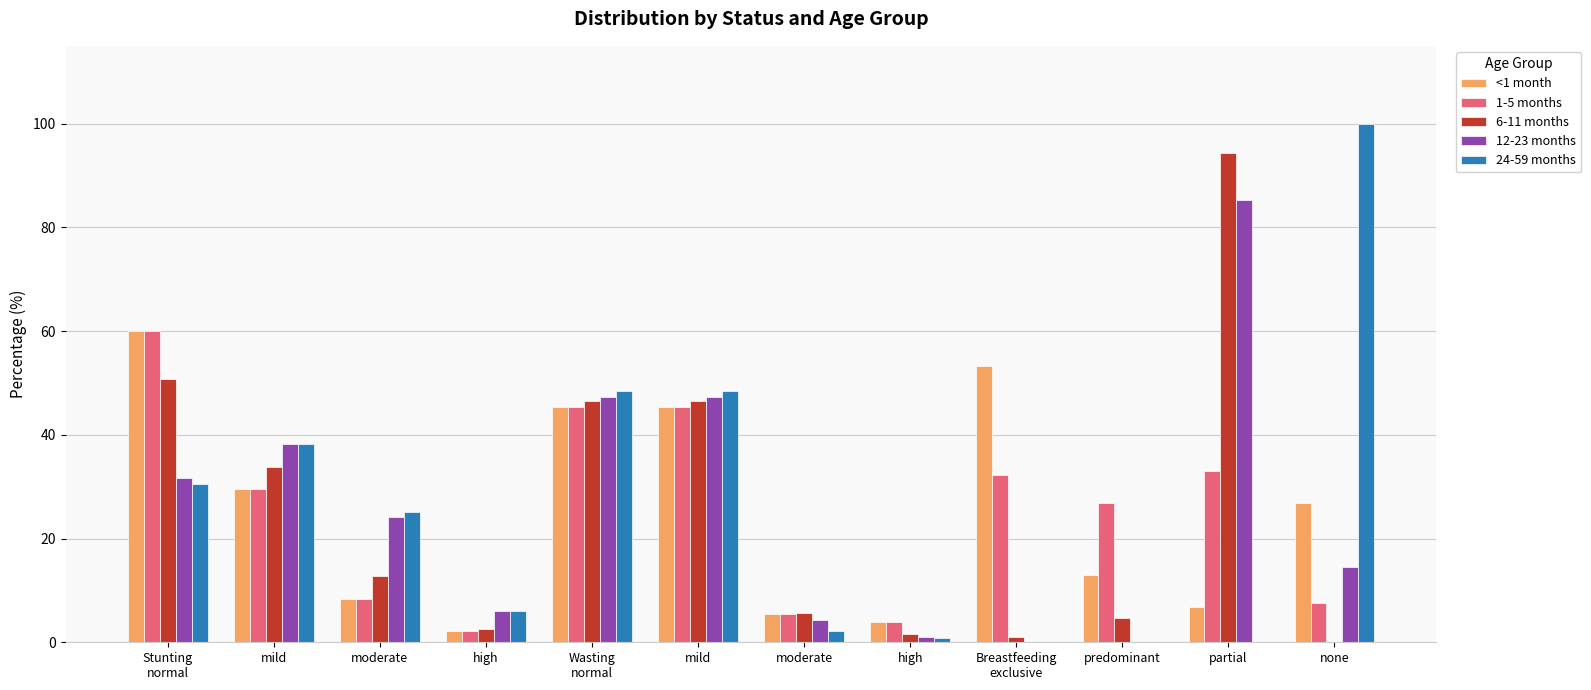

The 1-5 months series shows 5.4 at moderate. True or false?

True